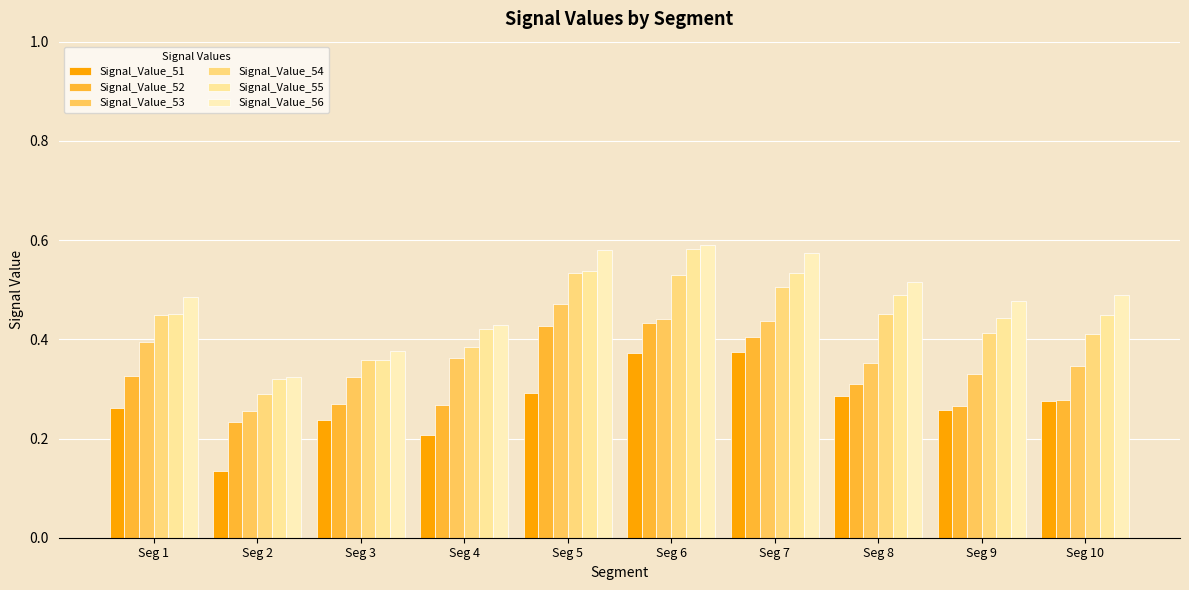

What are all the series names shown in the legend?

Signal_Value_51, Signal_Value_52, Signal_Value_53, Signal_Value_54, Signal_Value_55, Signal_Value_56